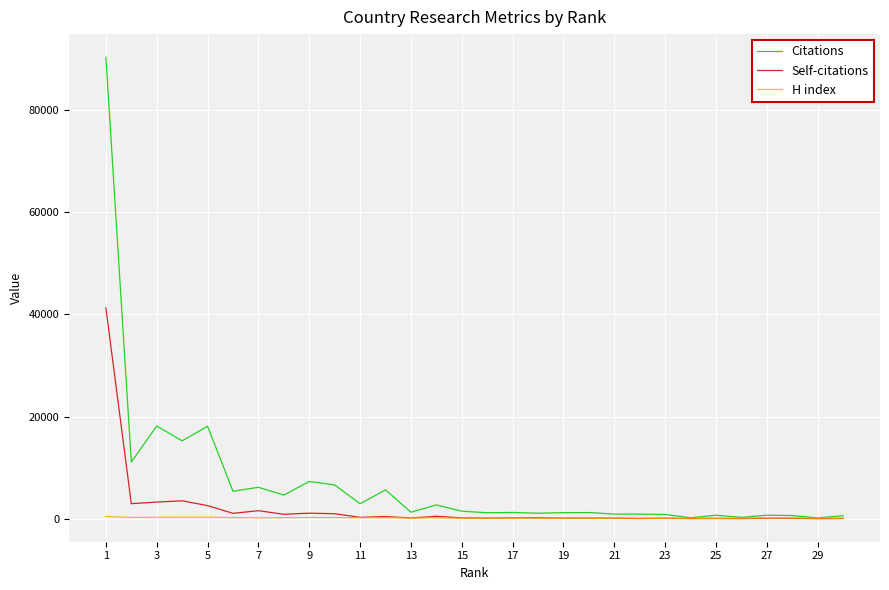

What is the difference between the second highest and minimum values in the Self-citations series?

3496